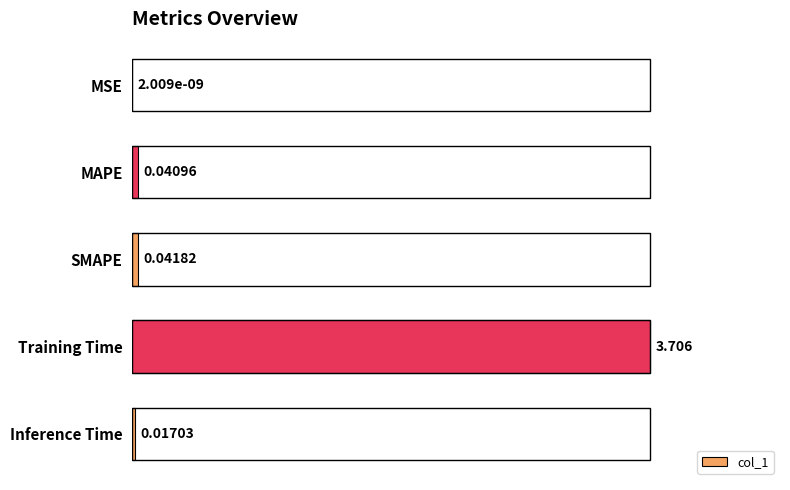

Where is the data nearest to the value 1?

SMAPE